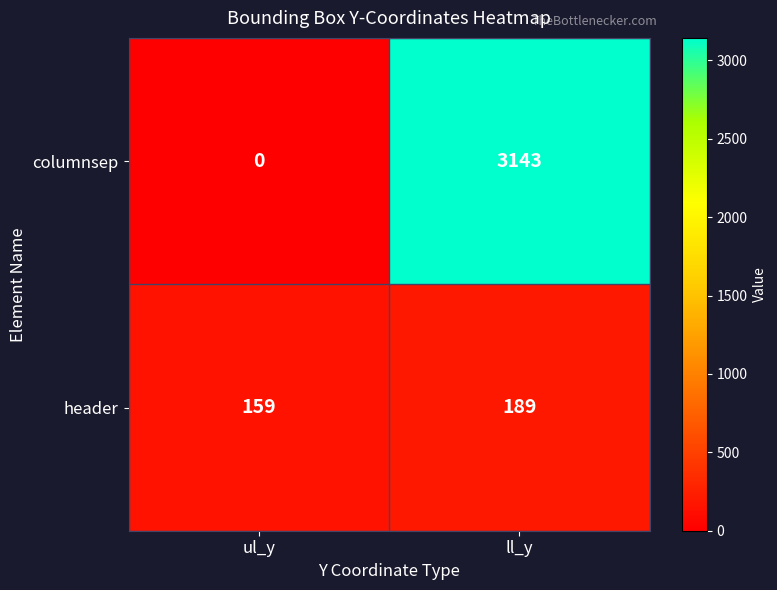

What is the sum of all header values?

348